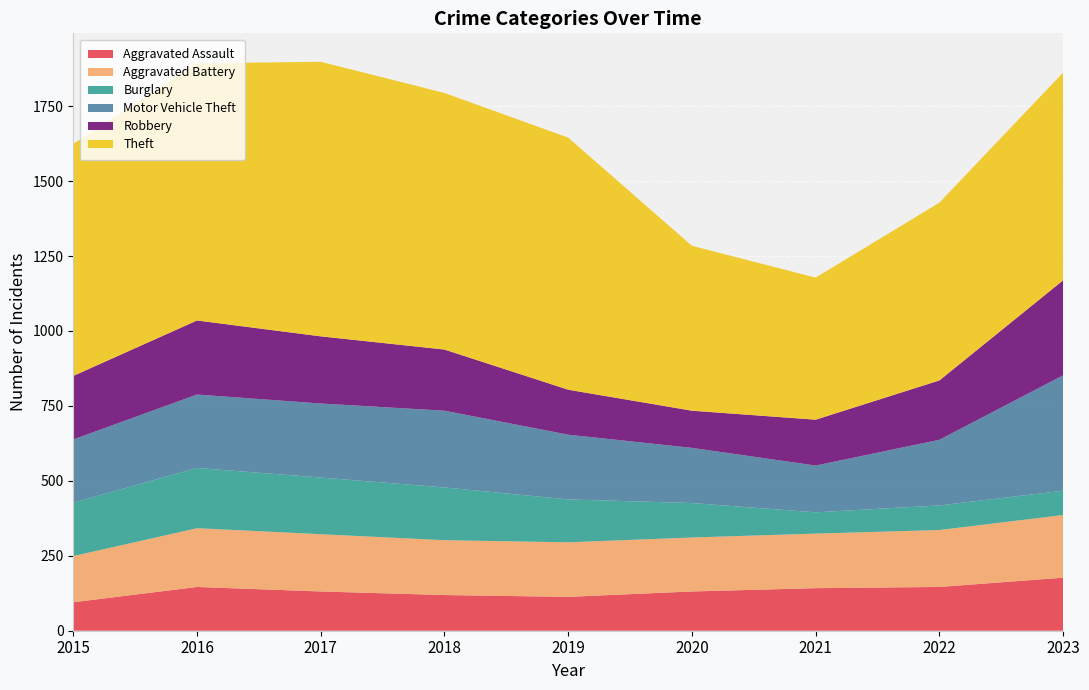

Reading left to right, extract all data points from this chart.

Aggravated Assault: 2015=95	2016=146	2017=131	2018=119	2019=113	2020=131	2021=142	2022=146	2023=177
Aggravated Battery: 2015=154	2016=196	2017=191	2018=183	2019=182	2020=180	2021=182	2022=190	2023=209
Burglary: 2015=178	2016=201	2017=189	2018=176	2019=143	2020=115	2021=71	2022=82	2023=81
Motor Vehicle Theft: 2015=211	2016=245	2017=247	2018=256	2019=216	2020=184	2021=156	2022=219	2023=385
Robbery: 2015=212	2016=247	2017=224	2018=204	2019=150	2020=124	2021=153	2022=198	2023=317
Theft: 2015=774	2016=858	2017=916	2018=856	2019=841	2020=550	2021=474	2022=593	2023=693